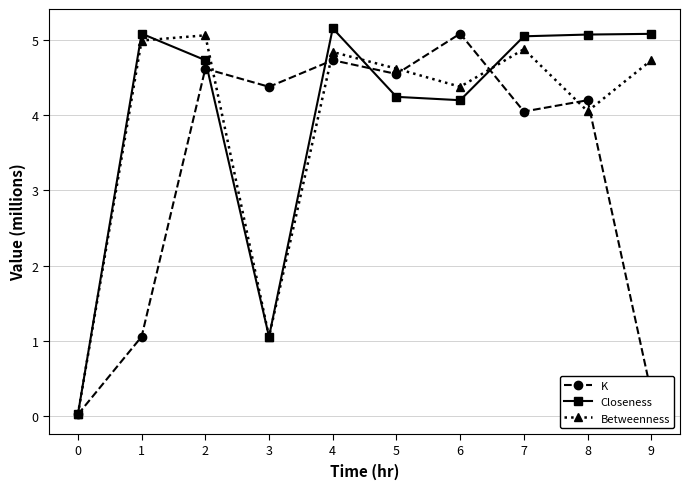

At how many categories does at least one series exceed 1?

9